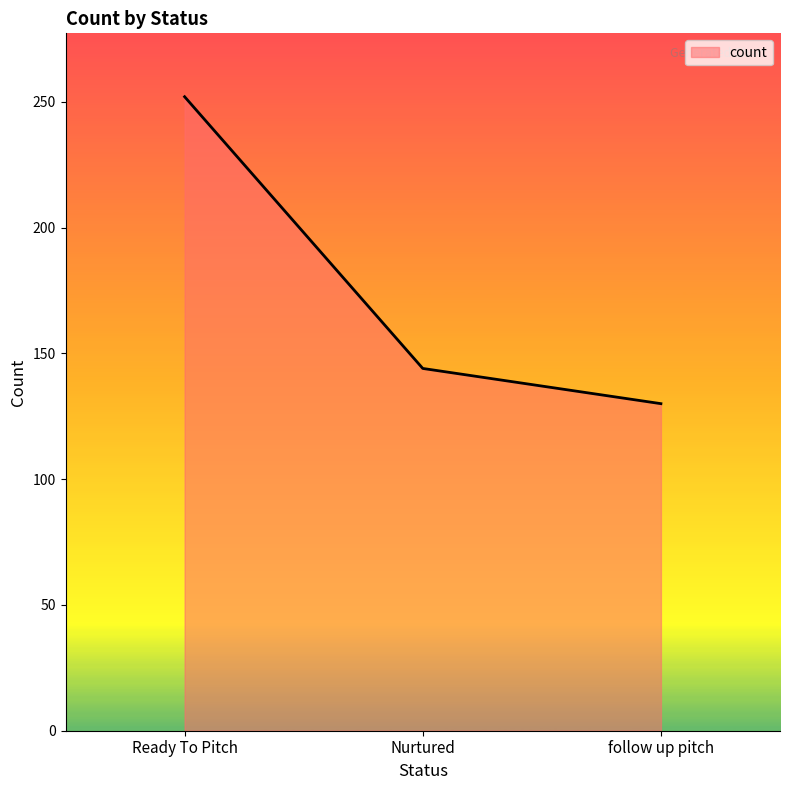

True or false: the data shows 144 at Nurtured.

True